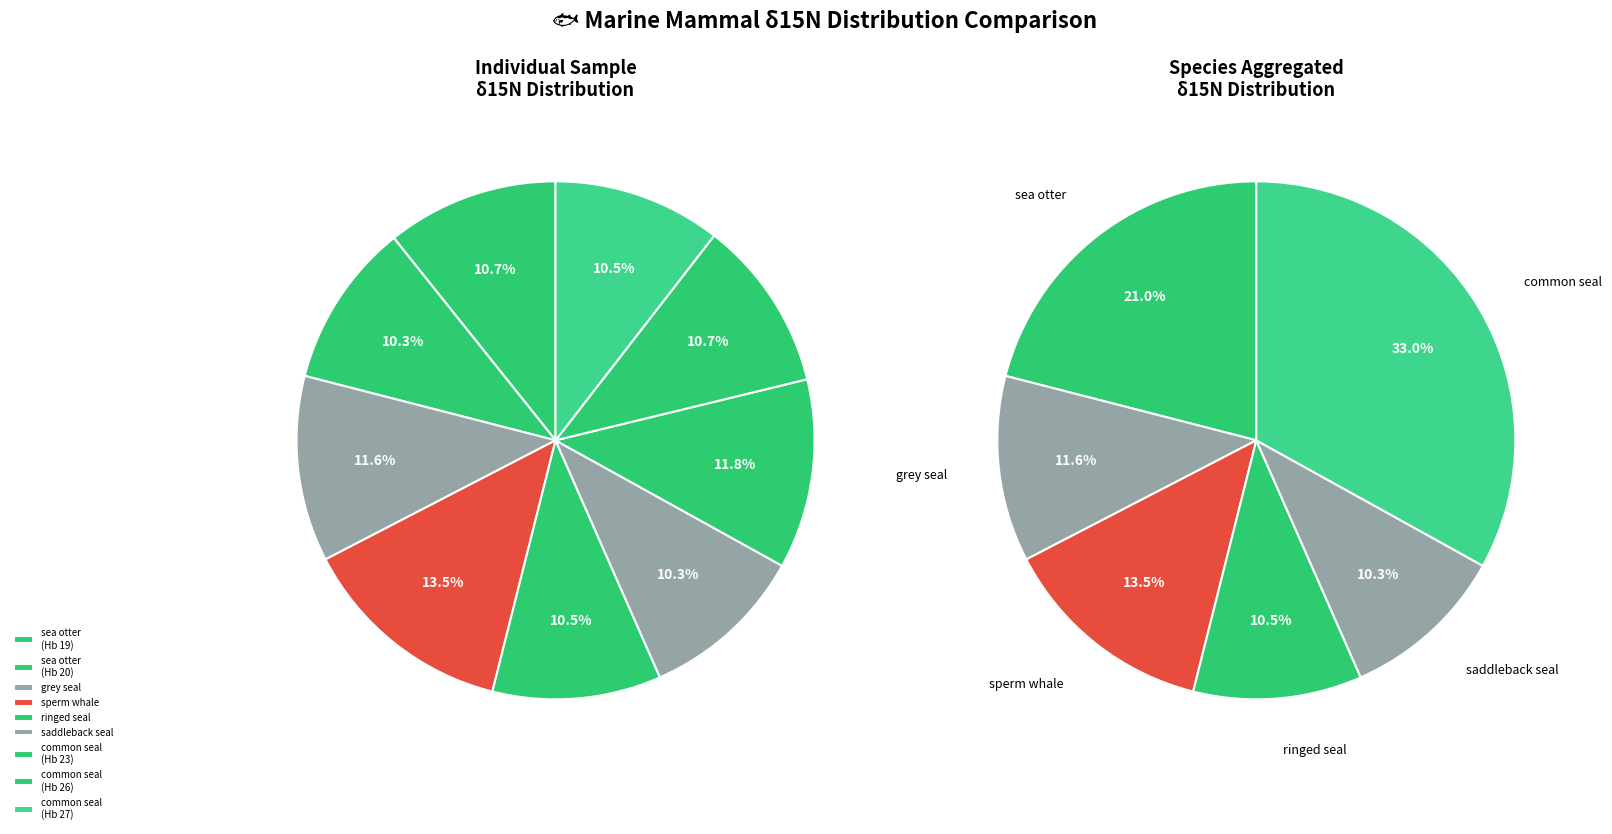

How many slices are in this pie chart?

9